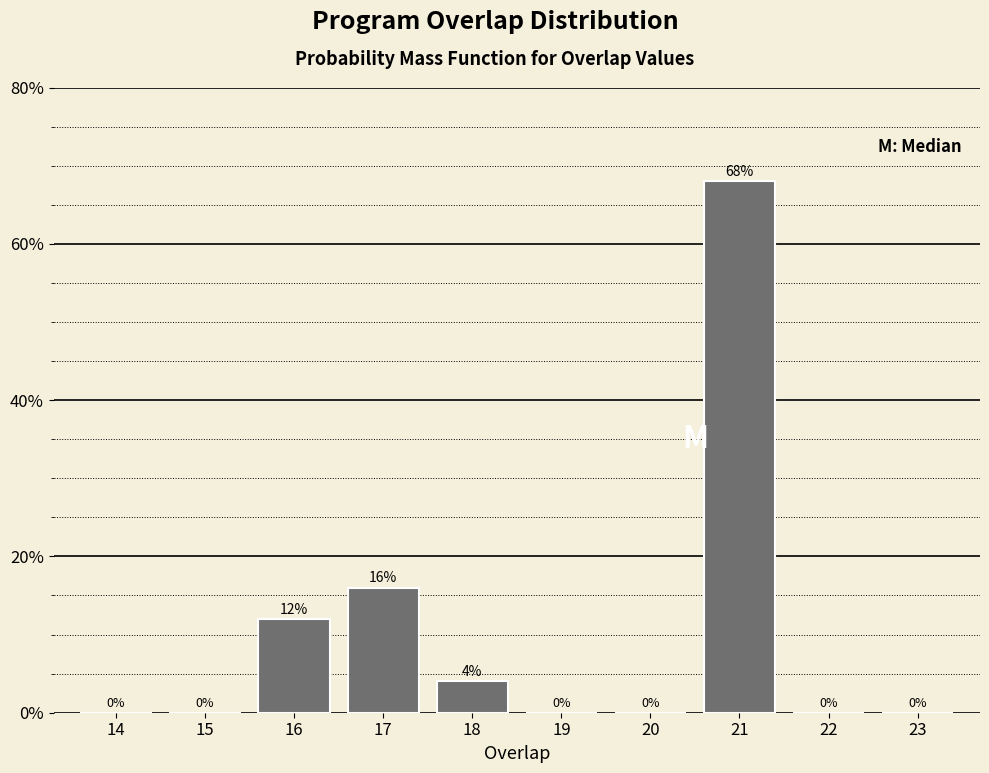

Reading left to right, list all the values displayed in this chart.

14=0	15=0	16=12	17=16	18=4	19=0	20=0	21=68	22=0	23=0